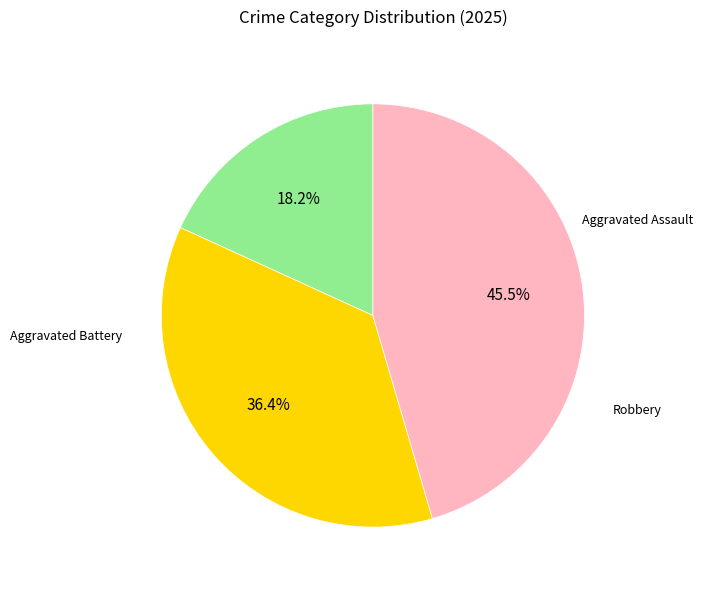

Count the number of slices in the pie.

3